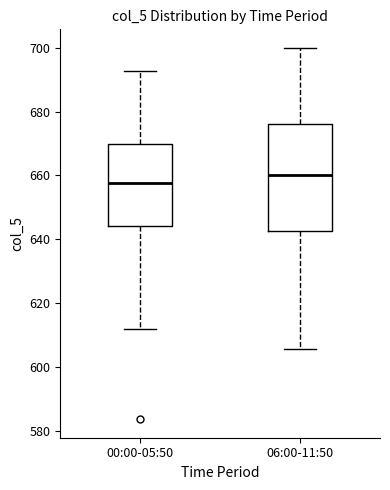

Where is the lower edge of the box for 00:00-05:50 on the y-axis? The values are not printed on the chart, so give them approximately, as read against the axis.

644